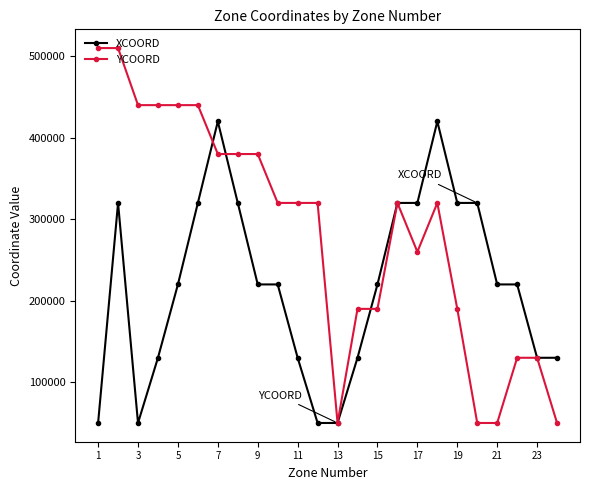

Which series has the largest total across all categories?

YCOORD